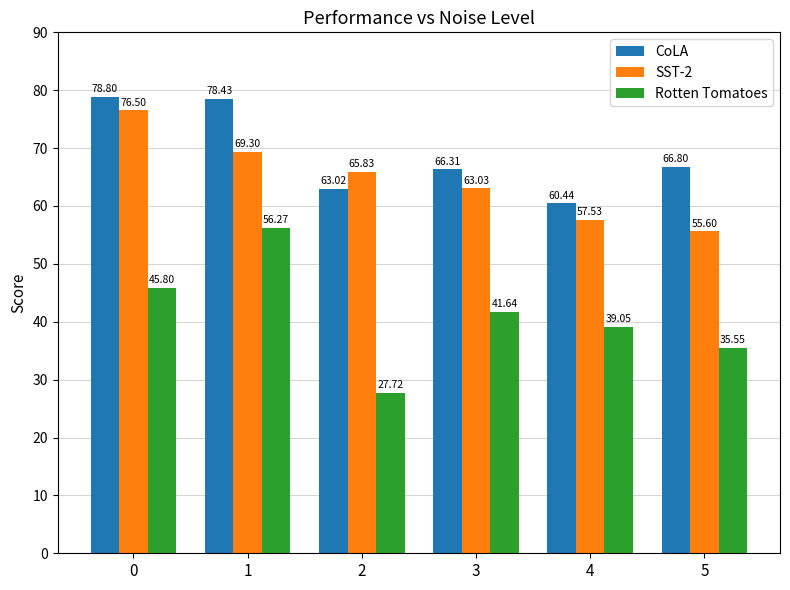

What is the difference between the maximum and minimum values in the CoLA series?

18.4